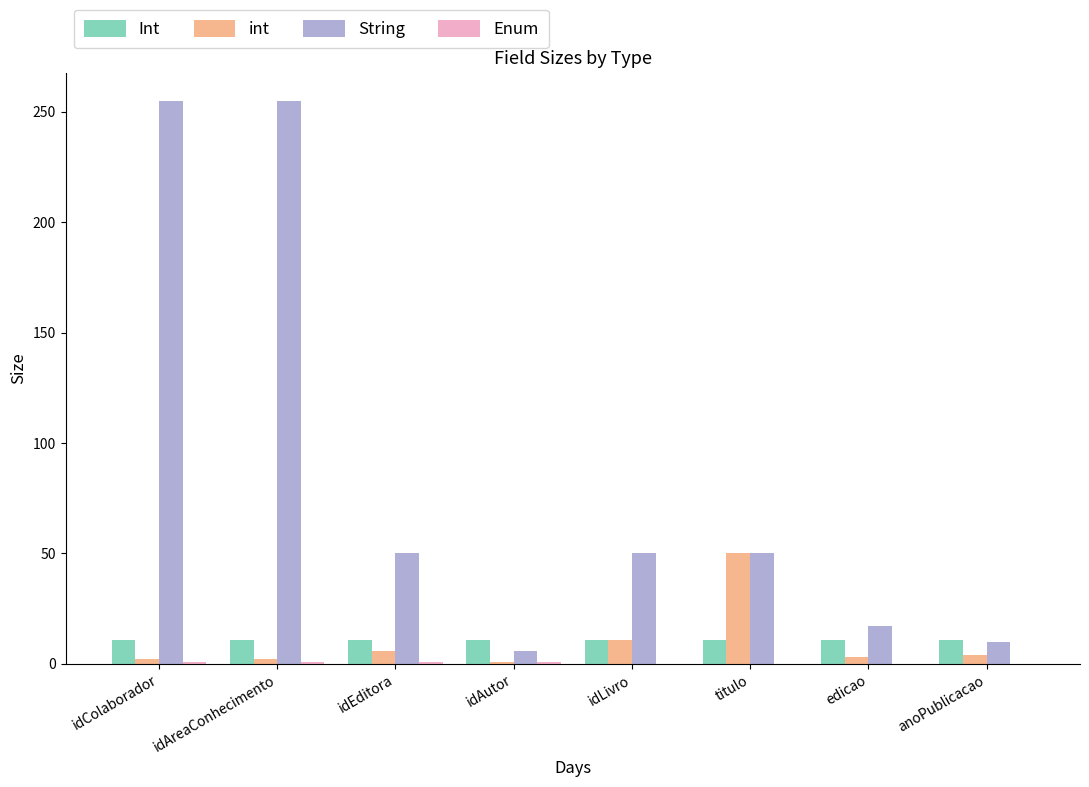

How many categories are shown in the chart?

8